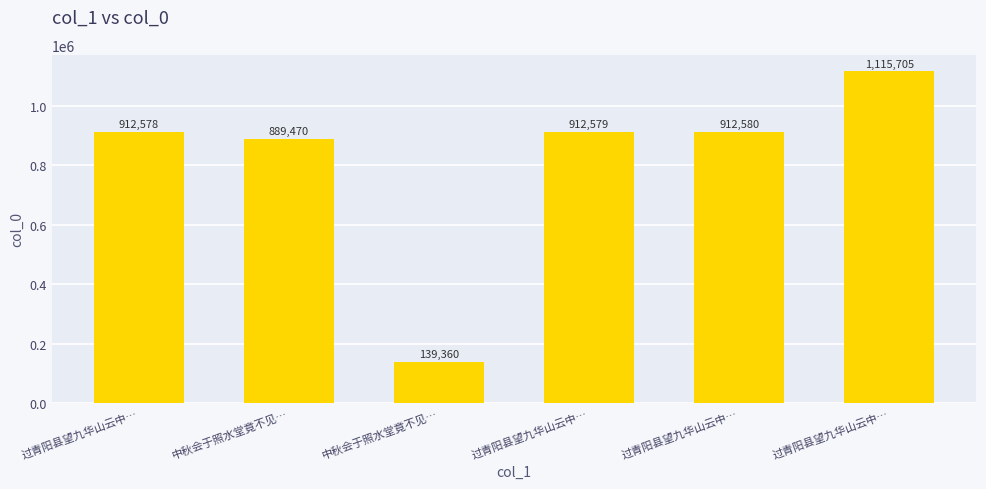

Reading left to right, what are all the values shown in this chart?

912578	889470	139360	912579	912580	1115705